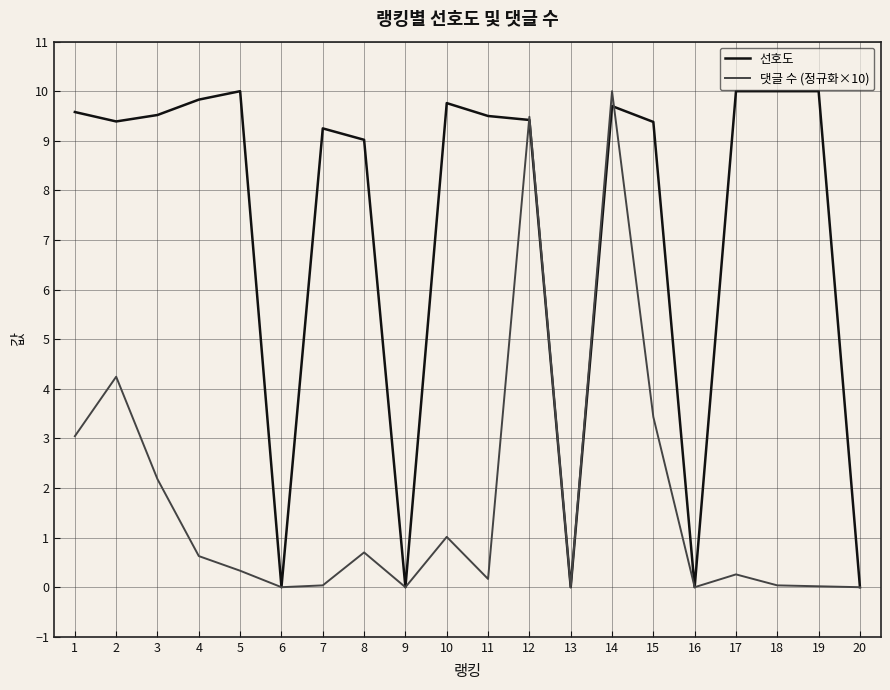

Between 7 and 20, which series saw the biggest shift?

선호도